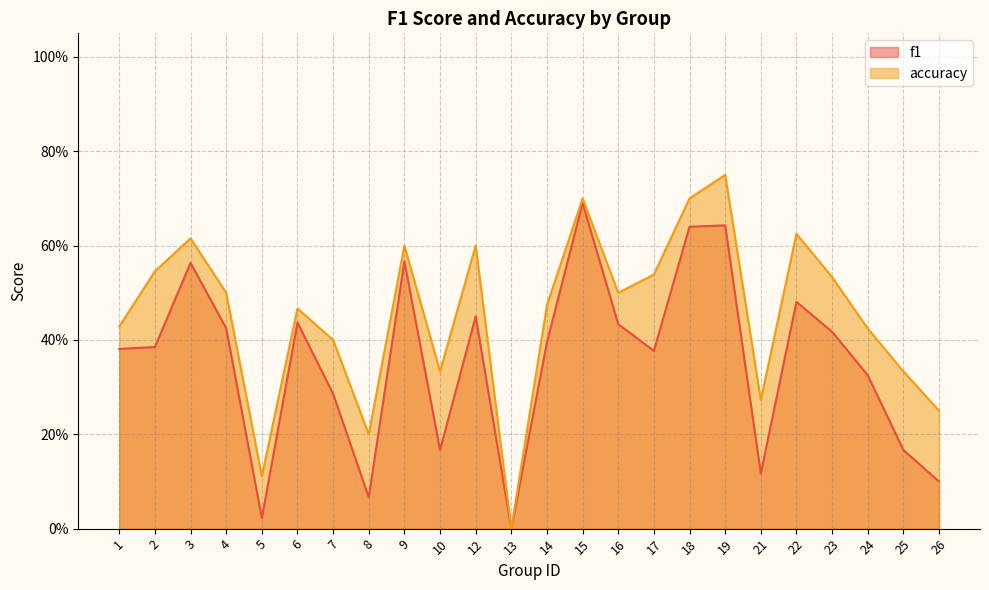

Which series changed the most between 15 and 19?

accuracy